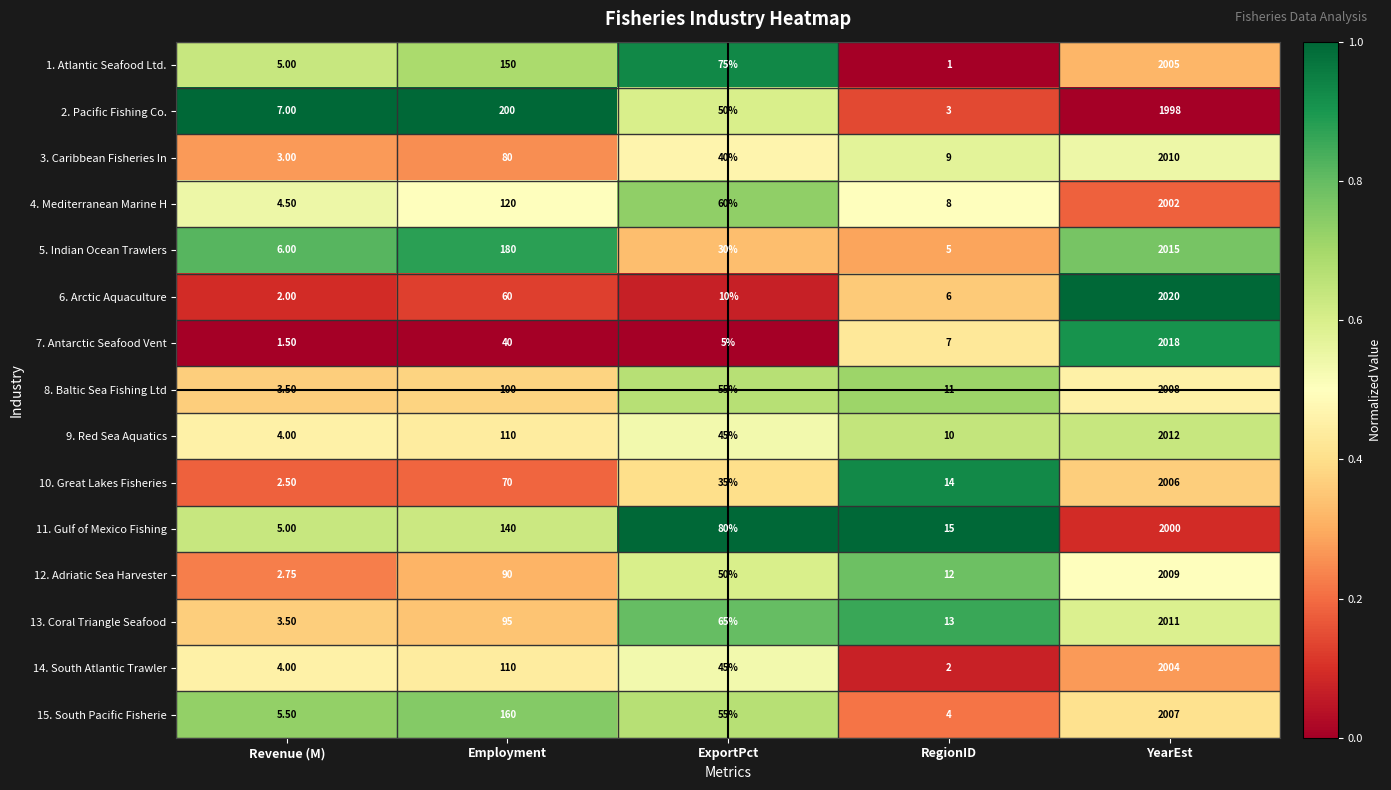

At which category does the chart reach its peak across all series?

YearEst